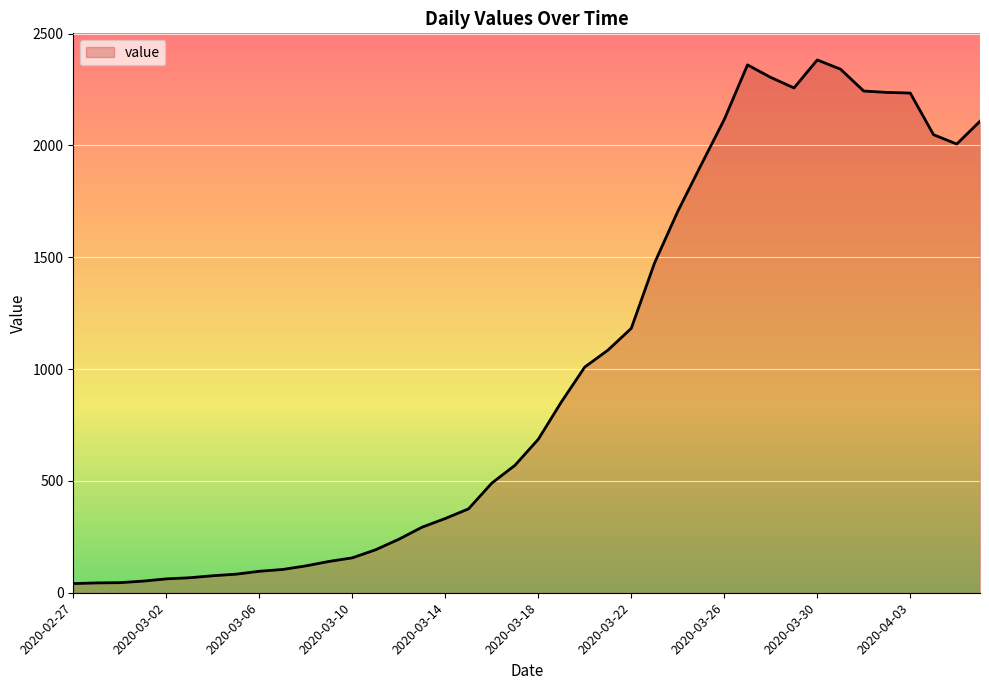

What is the difference between the maximum and minimum values?

2341